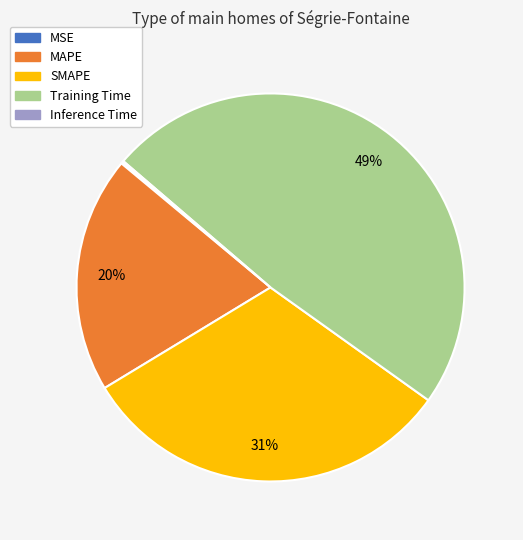

True or false: SMAPE accounts for 31% of the total.

True